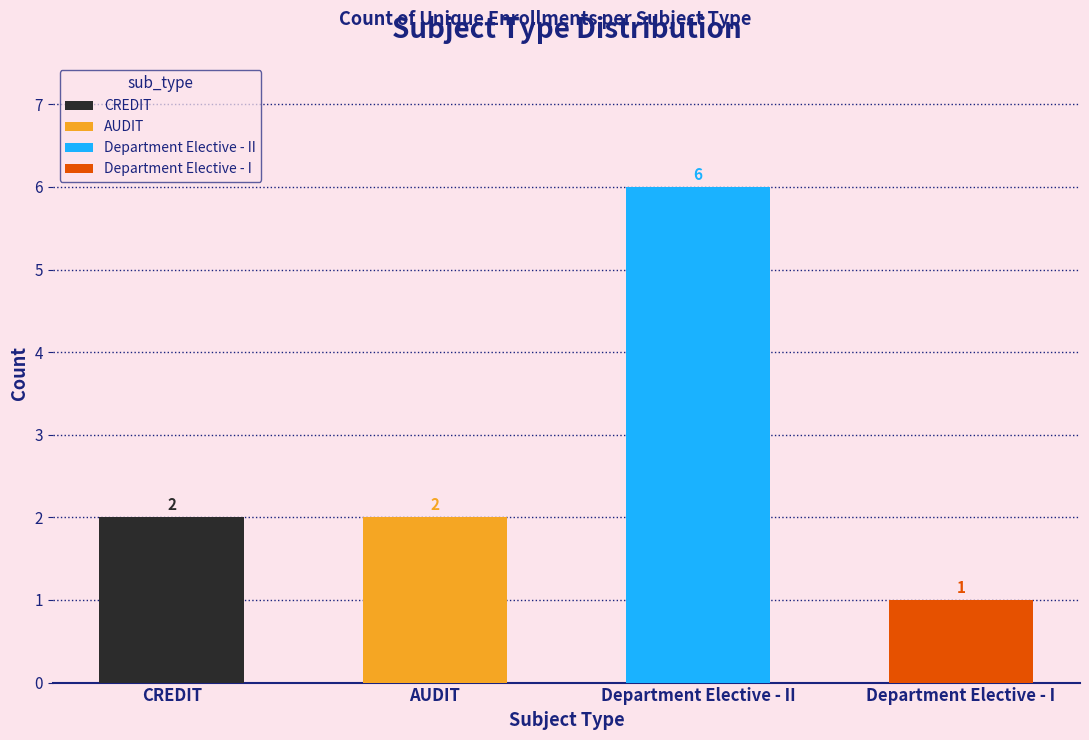

The chart shows a value of 1 at Department Elective - I. True or false?

True